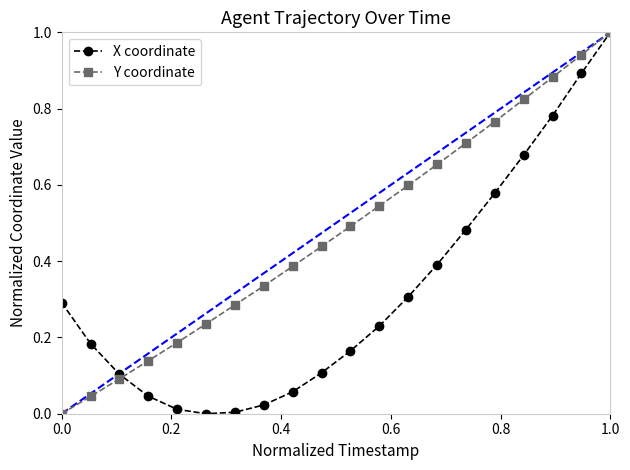

At how many categories does at least one series exceed 0?

20